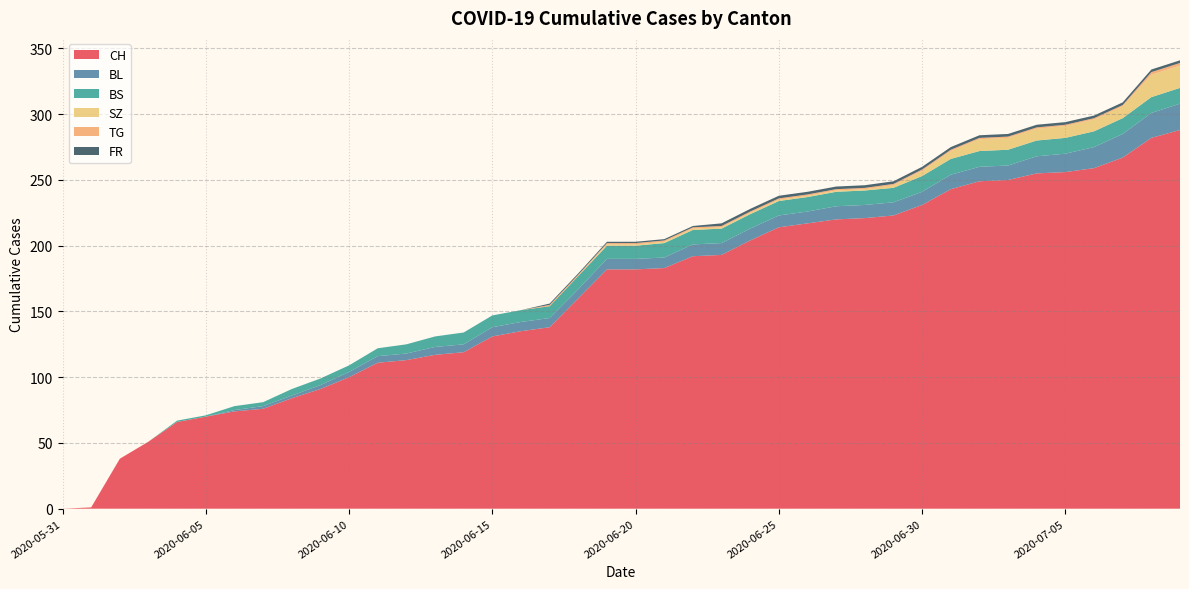

Reading left to right, transcribe all the data shown in this chart.

CH: 2020-05-31=0	2020-06-01=1	2020-06-02=38	2020-06-03=51	2020-06-04=66	2020-06-05=70	2020-06-06=74	2020-06-07=76	2020-06-08=84	2020-06-09=91	2020-06-10=100	2020-06-11=111	2020-06-12=113	2020-06-13=117	2020-06-14=119	2020-06-15=131	2020-06-16=135	2020-06-17=138	2020-06-18=160	2020-06-19=182	2020-06-20=182	2020-06-21=183	2020-06-22=192	2020-06-23=193	2020-06-24=204	2020-06-25=214	2020-06-26=217	2020-06-27=220	2020-06-28=221	2020-06-29=223	2020-06-30=231	2020-07-01=243	2020-07-02=249	2020-07-03=250	2020-07-04=255	2020-07-05=256	2020-07-06=259	2020-07-07=267	2020-07-08=282	2020-07-09=288
BL: 2020-05-31=0	2020-06-01=0	2020-06-02=0	2020-06-03=0	2020-06-04=0	2020-06-05=0	2020-06-06=1	2020-06-07=2	2020-06-08=2	2020-06-09=3	2020-06-10=4	2020-06-11=5	2020-06-12=5	2020-06-13=6	2020-06-14=6	2020-06-15=7	2020-06-16=7	2020-06-17=7	2020-06-18=7	2020-06-19=8	2020-06-20=8	2020-06-21=8	2020-06-22=9	2020-06-23=9	2020-06-24=9	2020-06-25=9	2020-06-26=9	2020-06-27=10	2020-06-28=10	2020-06-29=10	2020-06-30=10	2020-07-01=11	2020-07-02=11	2020-07-03=11	2020-07-04=13	2020-07-05=14	2020-07-06=16	2020-07-07=18	2020-07-08=19	2020-07-09=20
BS: 2020-05-31=0	2020-06-01=0	2020-06-02=0	2020-06-03=0	2020-06-04=1	2020-06-05=1	2020-06-06=3	2020-06-07=3	2020-06-08=5	2020-06-09=5	2020-06-10=5	2020-06-11=6	2020-06-12=7	2020-06-13=8	2020-06-14=9	2020-06-15=9	2020-06-16=9	2020-06-17=9	2020-06-18=10	2020-06-19=10	2020-06-20=10	2020-06-21=11	2020-06-22=11	2020-06-23=11	2020-06-24=11	2020-06-25=11	2020-06-26=11	2020-06-27=11	2020-06-28=11	2020-06-29=11	2020-06-30=12	2020-07-01=12	2020-07-02=12	2020-07-03=12	2020-07-04=12	2020-07-05=12	2020-07-06=12	2020-07-07=12	2020-07-08=12	2020-07-09=12
SZ: 2020-05-31=0	2020-06-01=0	2020-06-02=0	2020-06-03=0	2020-06-04=0	2020-06-05=0	2020-06-06=0	2020-06-07=0	2020-06-08=0	2020-06-09=0	2020-06-10=0	2020-06-11=0	2020-06-12=0	2020-06-13=0	2020-06-14=0	2020-06-15=0	2020-06-16=0	2020-06-17=0	2020-06-18=0	2020-06-19=1	2020-06-20=1	2020-06-21=1	2020-06-22=1	2020-06-23=1	2020-06-24=1	2020-06-25=1	2020-06-26=1	2020-06-27=1	2020-06-28=1	2020-06-29=2	2020-06-30=4	2020-07-01=6	2020-07-02=9	2020-07-03=9	2020-07-04=9	2020-07-05=9	2020-07-06=9	2020-07-07=9	2020-07-08=17	2020-07-09=17
TG: 2020-05-31=0	2020-06-01=0	2020-06-02=0	2020-06-03=0	2020-06-04=0	2020-06-05=0	2020-06-06=0	2020-06-07=0	2020-06-08=0	2020-06-09=0	2020-06-10=0	2020-06-11=0	2020-06-12=0	2020-06-13=0	2020-06-14=0	2020-06-15=0	2020-06-16=0	2020-06-17=1	2020-06-18=1	2020-06-19=1	2020-06-20=1	2020-06-21=1	2020-06-22=1	2020-06-23=1	2020-06-24=1	2020-06-25=1	2020-06-26=1	2020-06-27=1	2020-06-28=1	2020-06-29=1	2020-06-30=1	2020-07-01=1	2020-07-02=1	2020-07-03=1	2020-07-04=1	2020-07-05=1	2020-07-06=1	2020-07-07=1	2020-07-08=2	2020-07-09=2
FR: 2020-05-31=0	2020-06-01=0	2020-06-02=0	2020-06-03=0	2020-06-04=0	2020-06-05=0	2020-06-06=0	2020-06-07=0	2020-06-08=0	2020-06-09=0	2020-06-10=0	2020-06-11=0	2020-06-12=0	2020-06-13=0	2020-06-14=0	2020-06-15=0	2020-06-16=0	2020-06-17=1	2020-06-18=1	2020-06-19=1	2020-06-20=1	2020-06-21=1	2020-06-22=1	2020-06-23=2	2020-06-24=2	2020-06-25=2	2020-06-26=2	2020-06-27=2	2020-06-28=2	2020-06-29=2	2020-06-30=2	2020-07-01=2	2020-07-02=2	2020-07-03=2	2020-07-04=2	2020-07-05=2	2020-07-06=2	2020-07-07=2	2020-07-08=2	2020-07-09=2